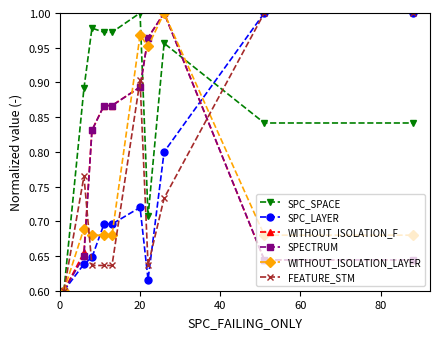

At how many categories does at least one series exceed 0?

10